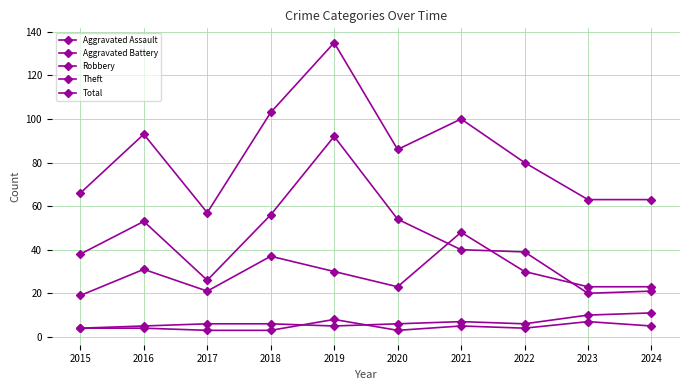

True or false: Aggravated Battery and Total intersect in this chart.

False